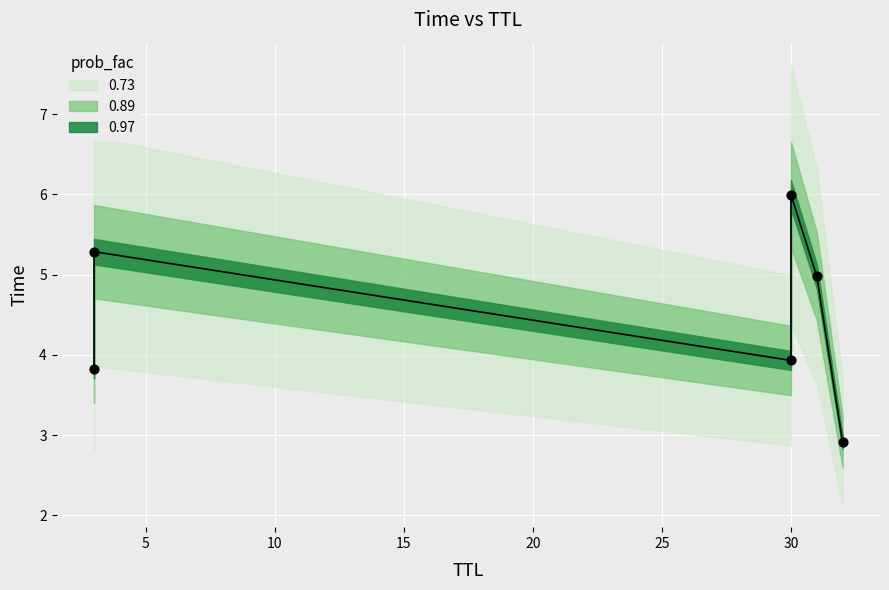

Which has a higher value, 32 or 3?

3